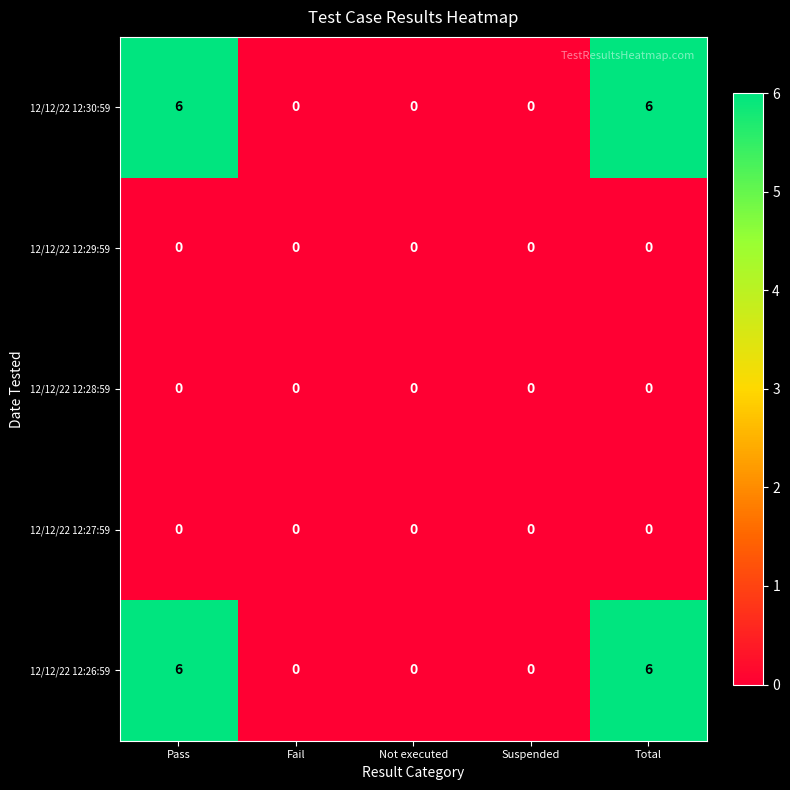

What is the total value across all series at Total?

12